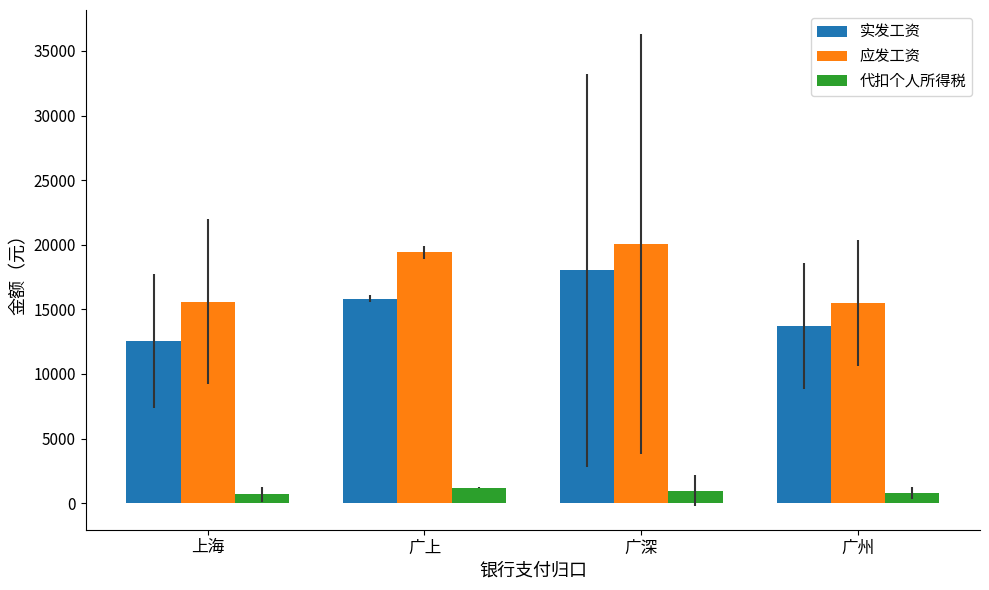

How many values in the 实发工资 series are below 15836?

2